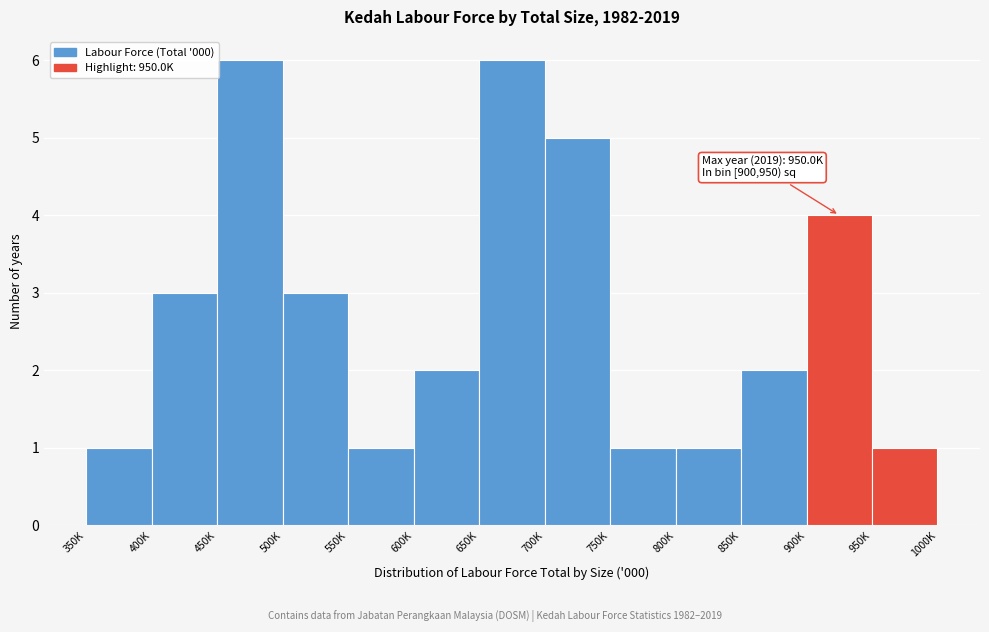

Reading left to right, what are all the values shown in this chart?

350K=1	400K=3	450K=6	500K=3	550K=1	600K=2	650K=6	700K=5	750K=1	800K=1	850K=2	900K=4	950K=1